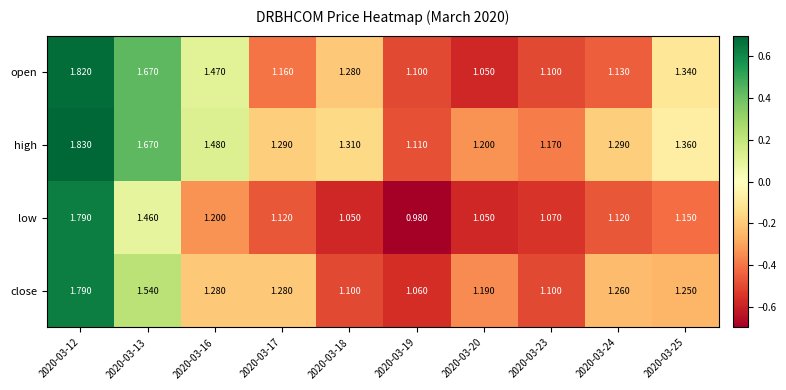

How many categories are shown in the chart?

10